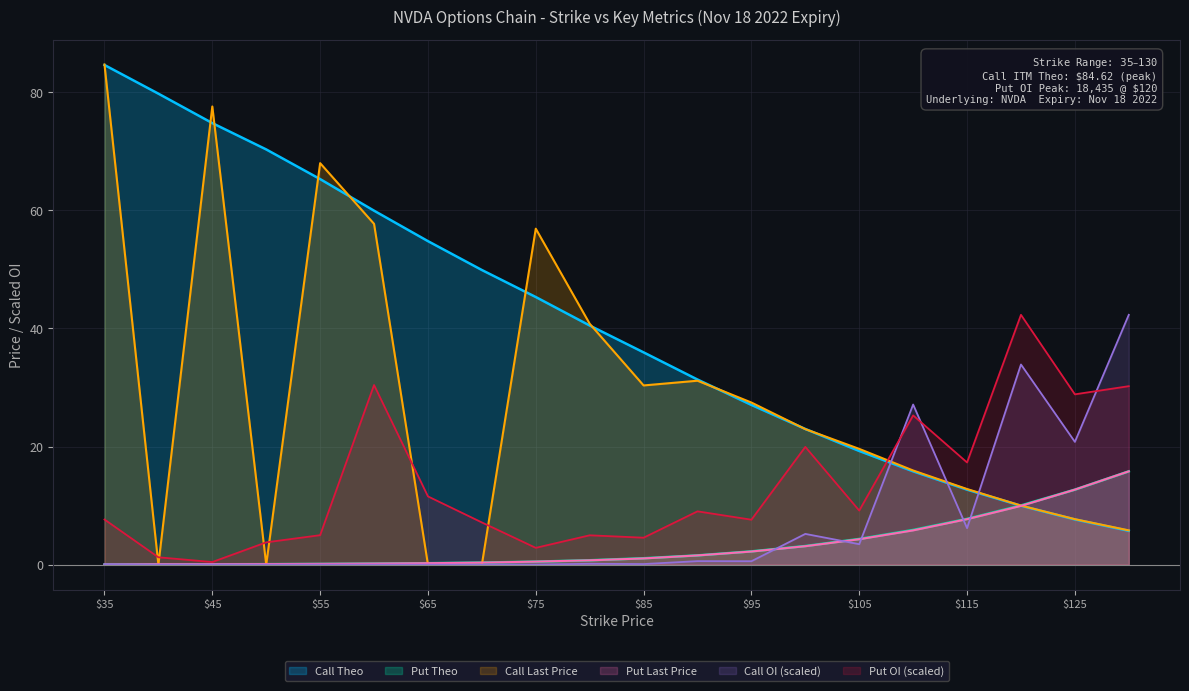

True or false: Call Last Price and Call Theo cross at least once.

True